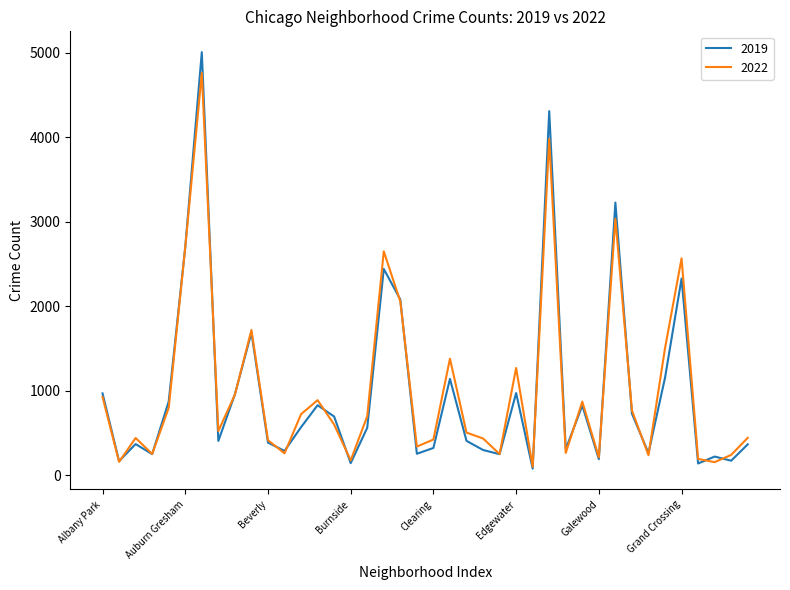

Which series has the widest spread of values?

2019